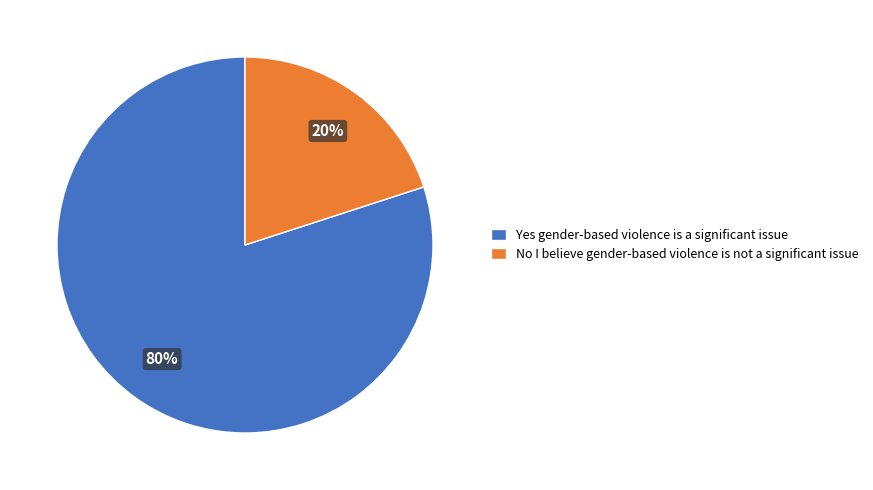

To the nearest percent, what percentage of the pie is No I believe gender-based violence is not a significant issue?

20%